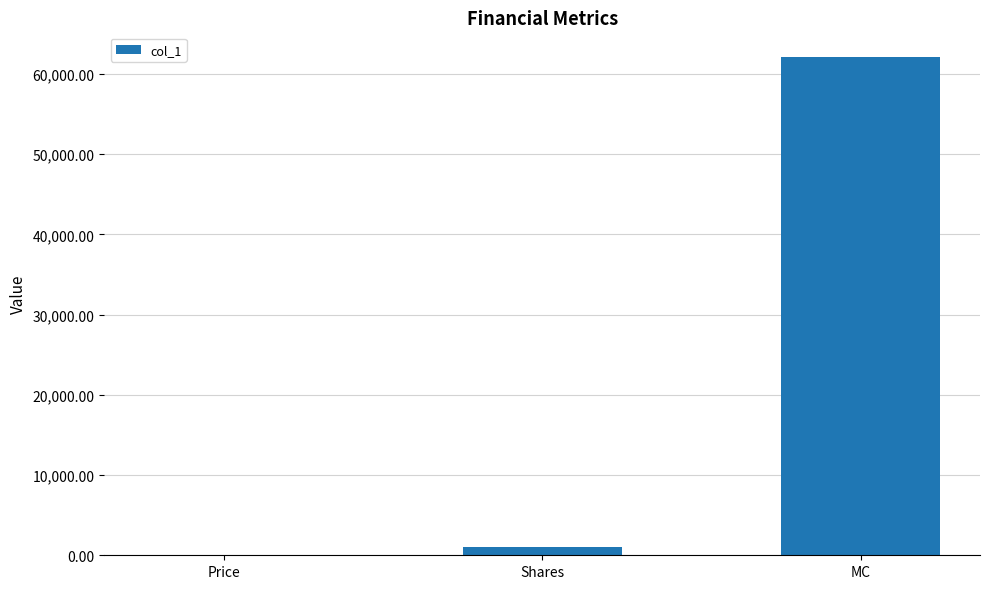

At which category does the chart reach its peak across all series?

MC